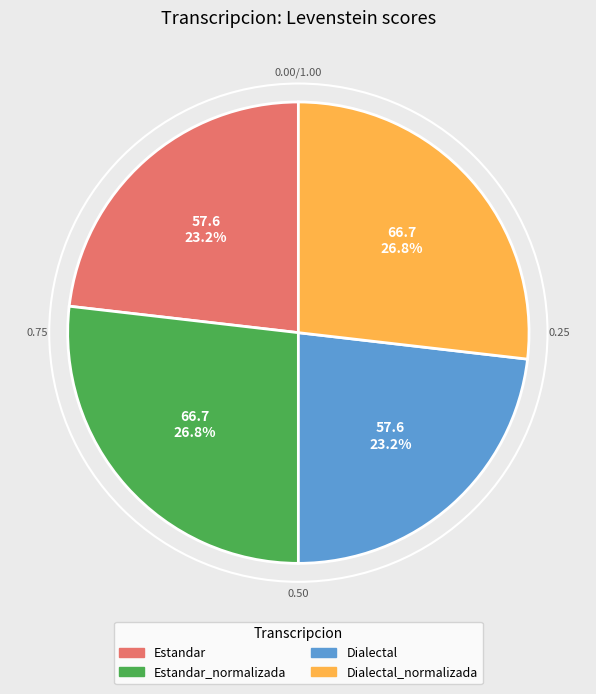

Is there a majority slice in this chart?

No